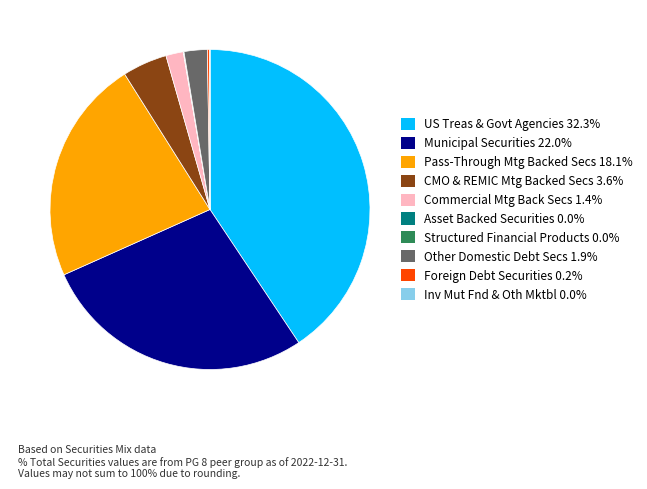

Is Commercial Mtg Back Secs the majority of the pie?

No